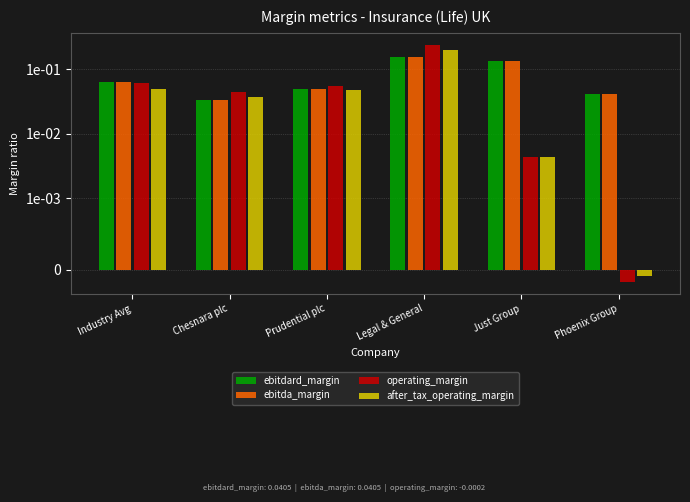

How many categories are shown in the chart?

6